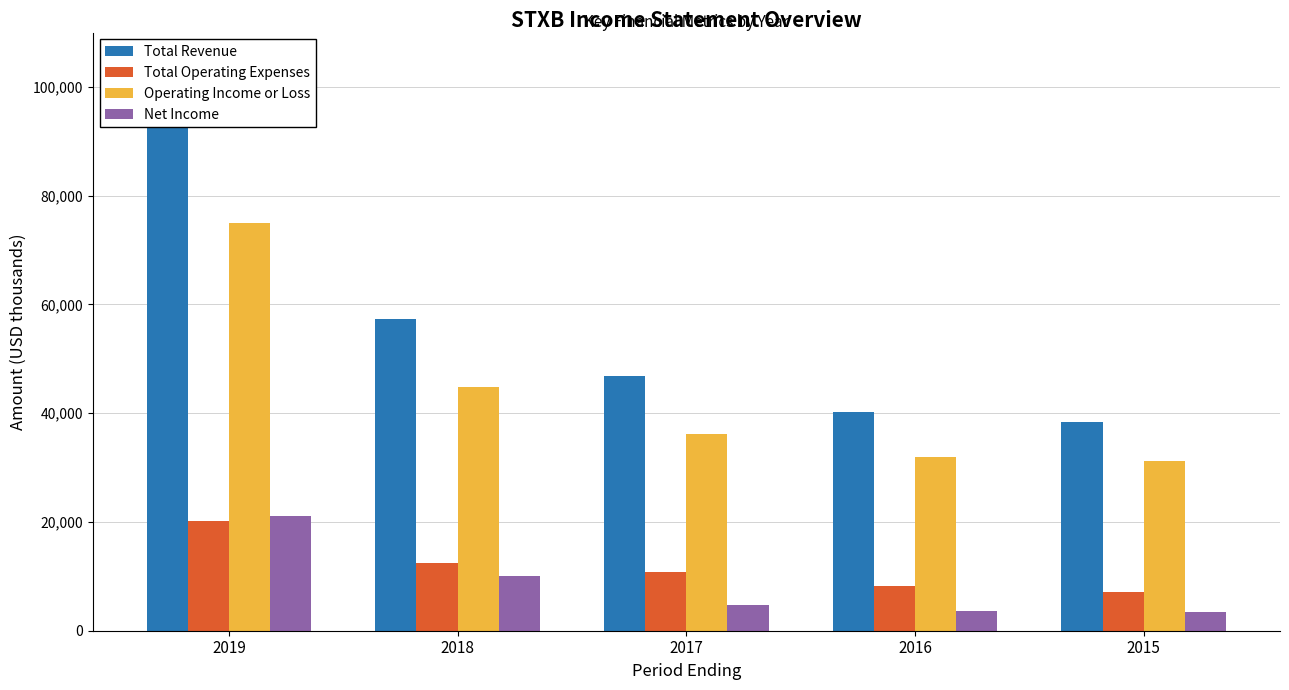

What is the spread (max minus min) of values at 2015?

34900